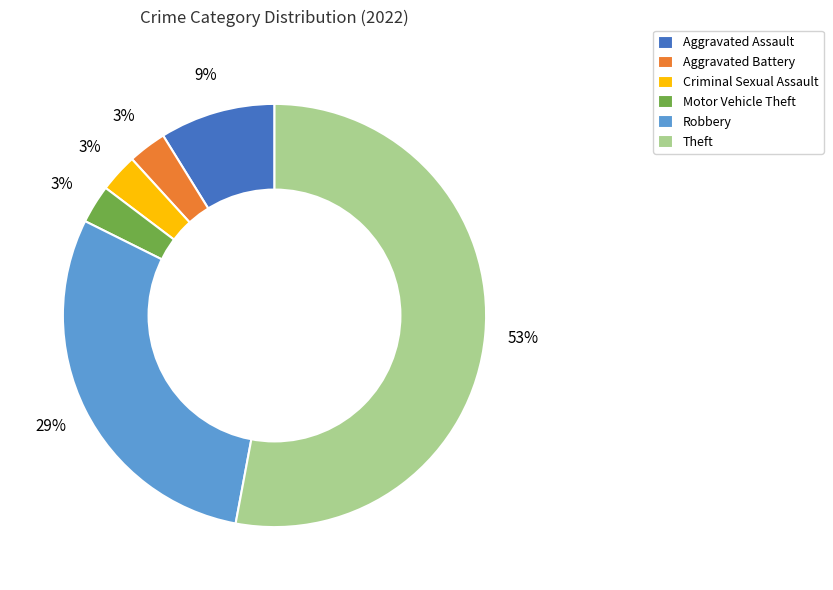

To the nearest percent, what is the combined percentage of Aggravated Assault and Criminal Sexual Assault?

12%